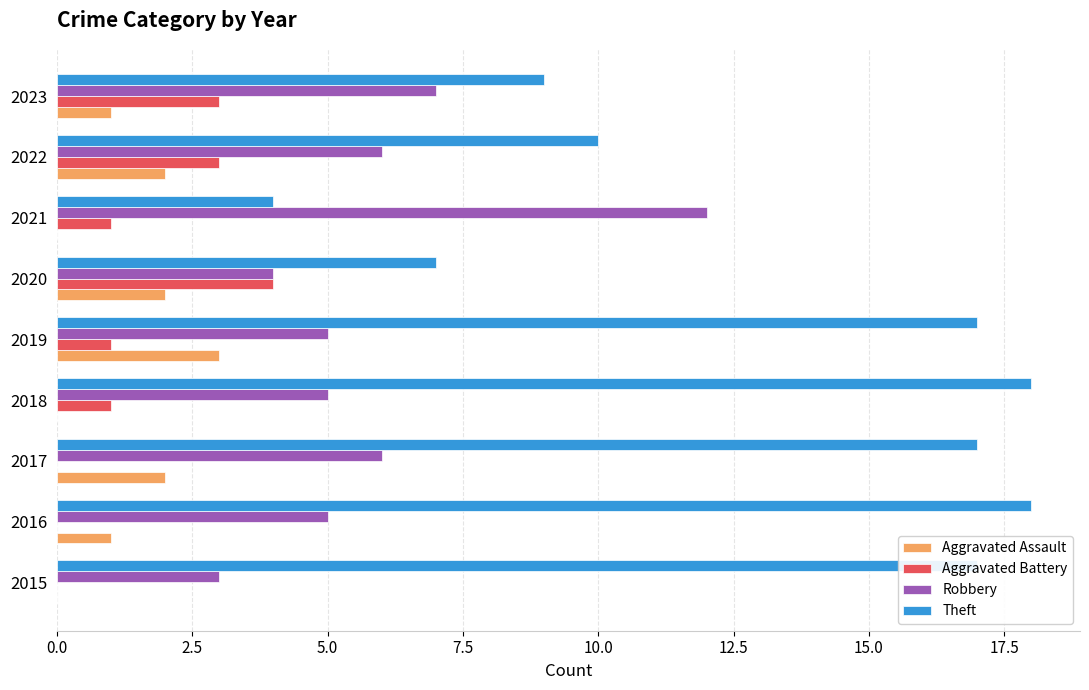

Is the value of Theft at 2022 greater than the value of Aggravated Battery at 2015?

Yes